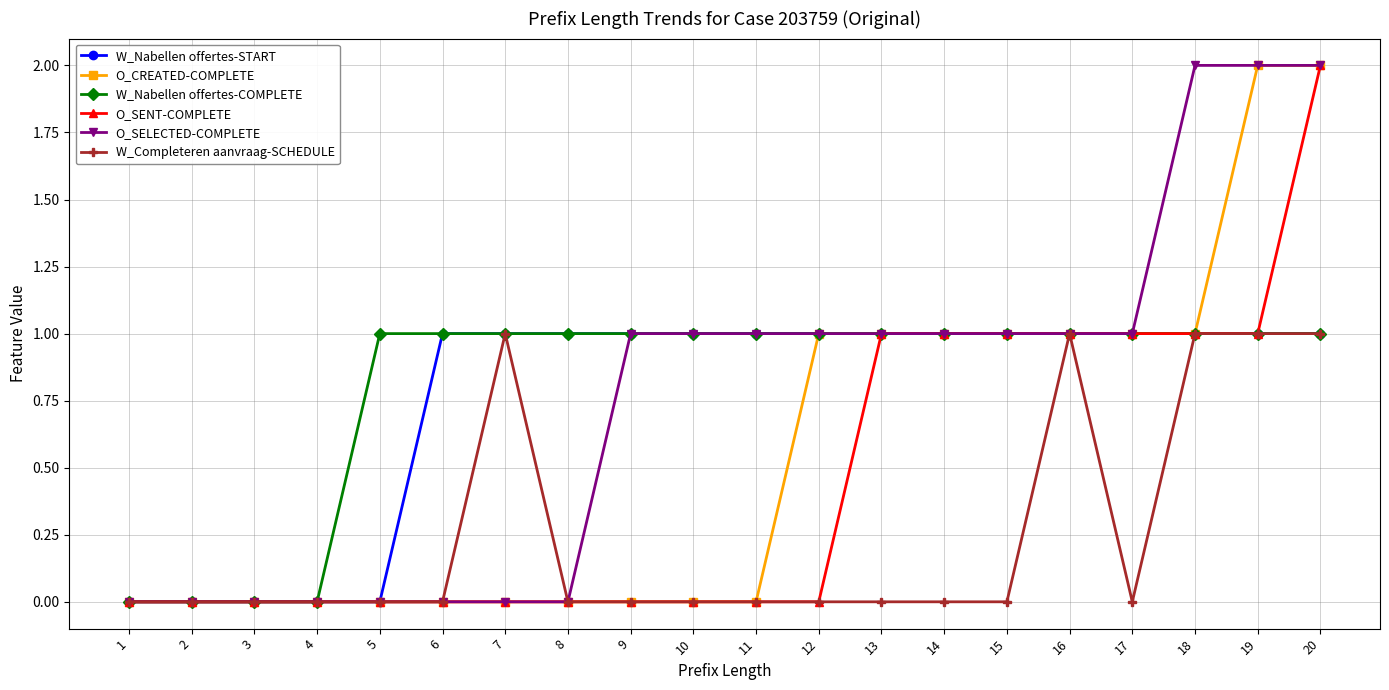

True or false: W_Completeren aanvraag-SCHEDULE has a value of -1 at 5.

False